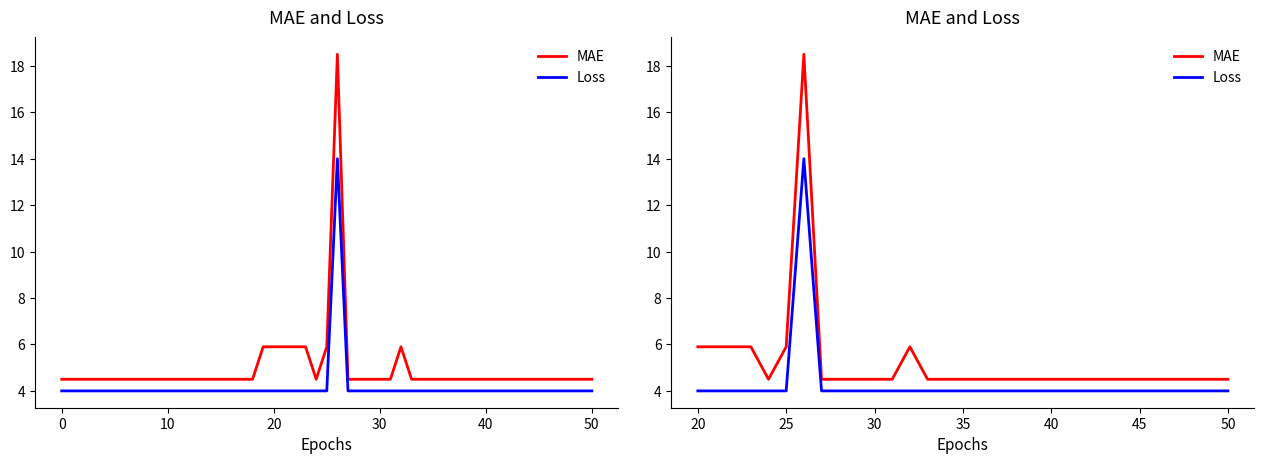

Rank the series by their average value, from lowest to highest.

Loss, MAE